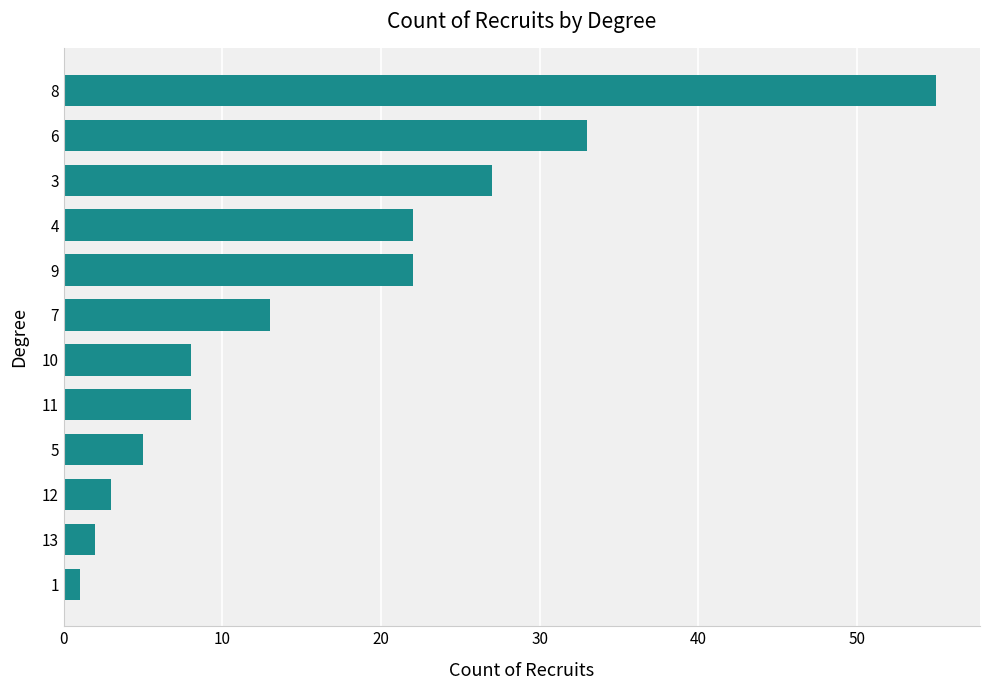

What is the difference between the second highest and second lowest values?

31